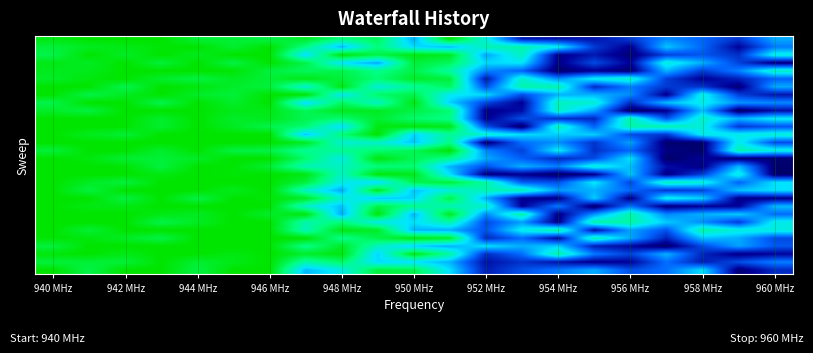

What is the greatest value displayed?

4.0